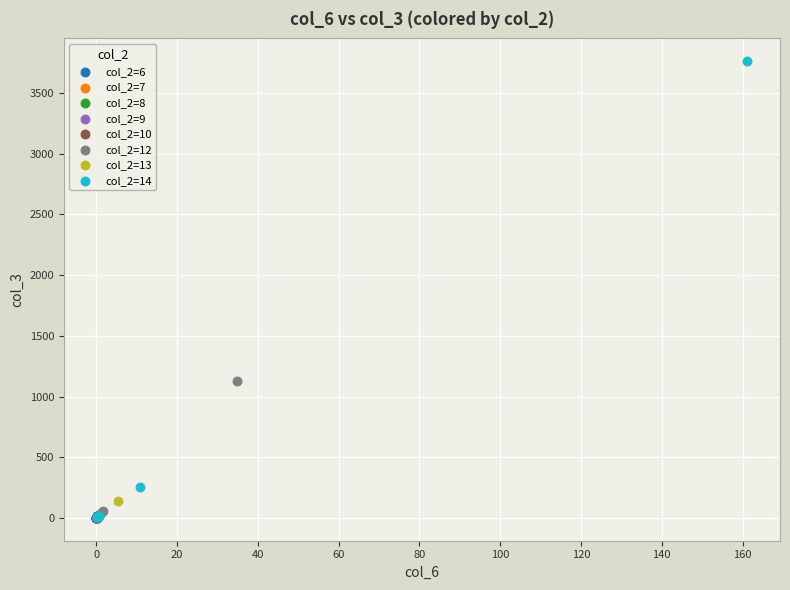

What are all the series names shown in the legend?

col_2=6, col_2=7, col_2=8, col_2=9, col_2=10, col_2=12, col_2=13, col_2=14